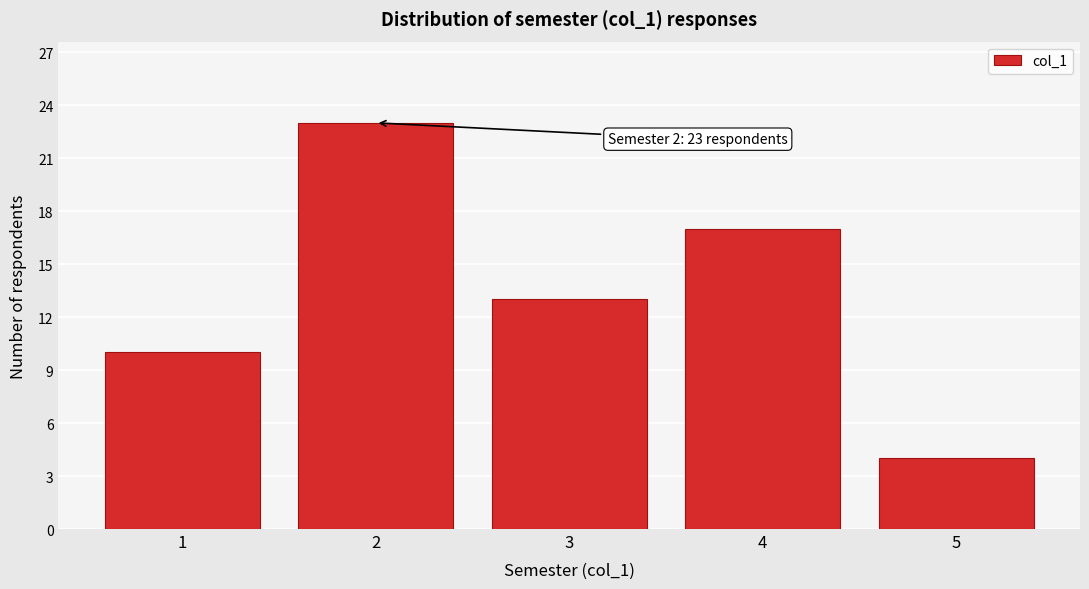

Reading right to left, extract all data points from this chart.

4	17	13	23	10